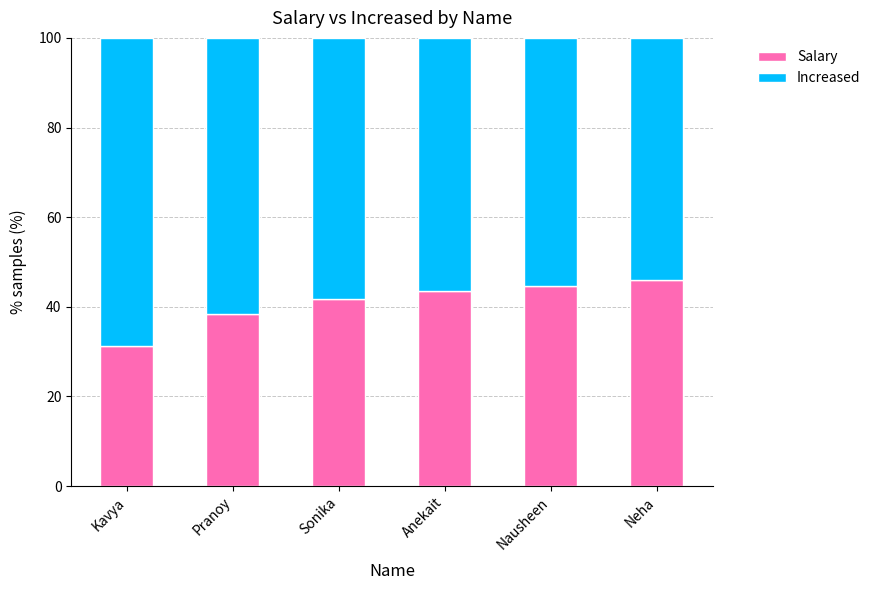

What is the total value across all series at Nausheen?

100.0